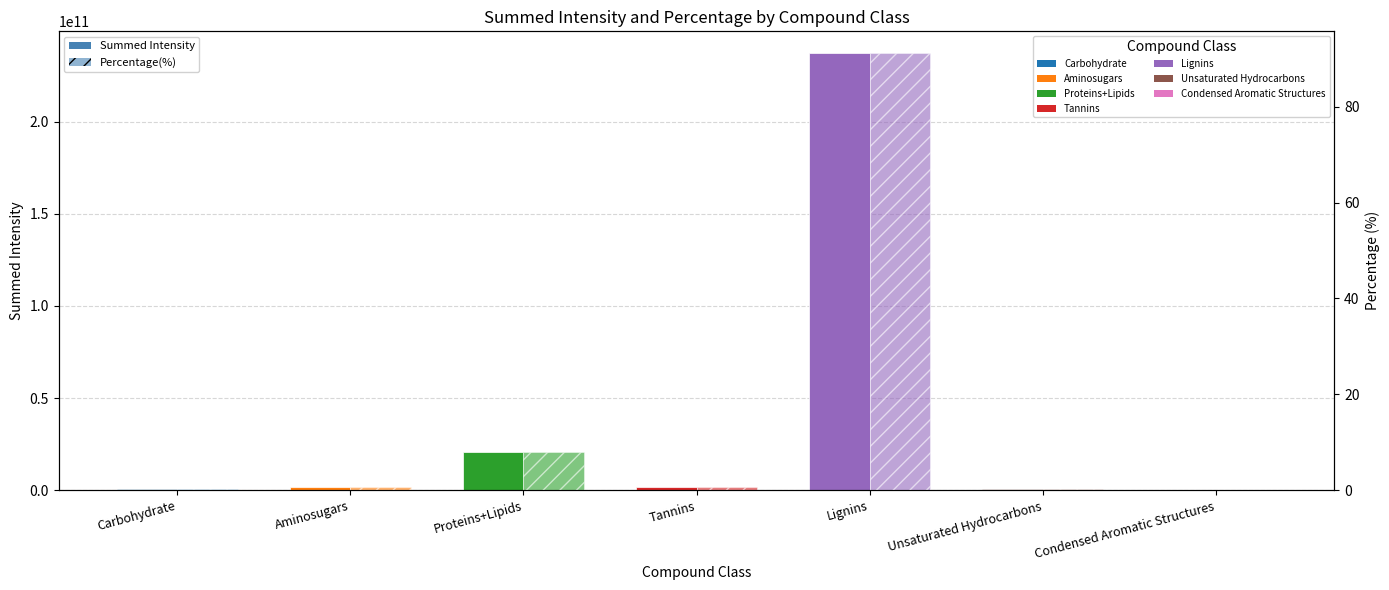

The value of Percentage(%) at Proteins+Lipids is 8.0. True or false?

True